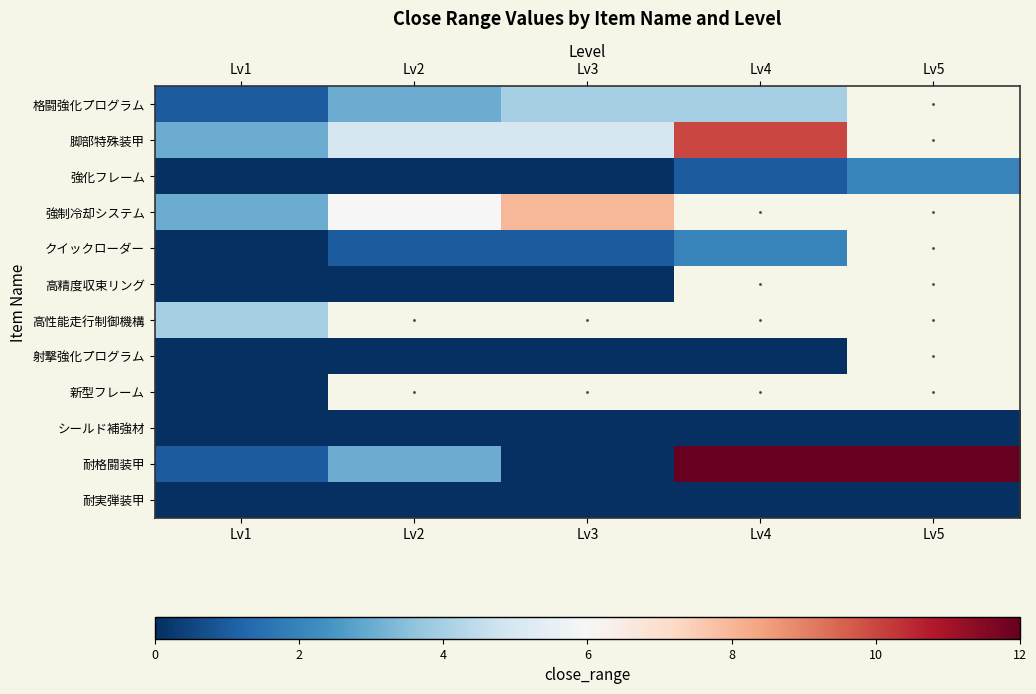

Between Lv3 and Lv1, which is larger?

Lv3